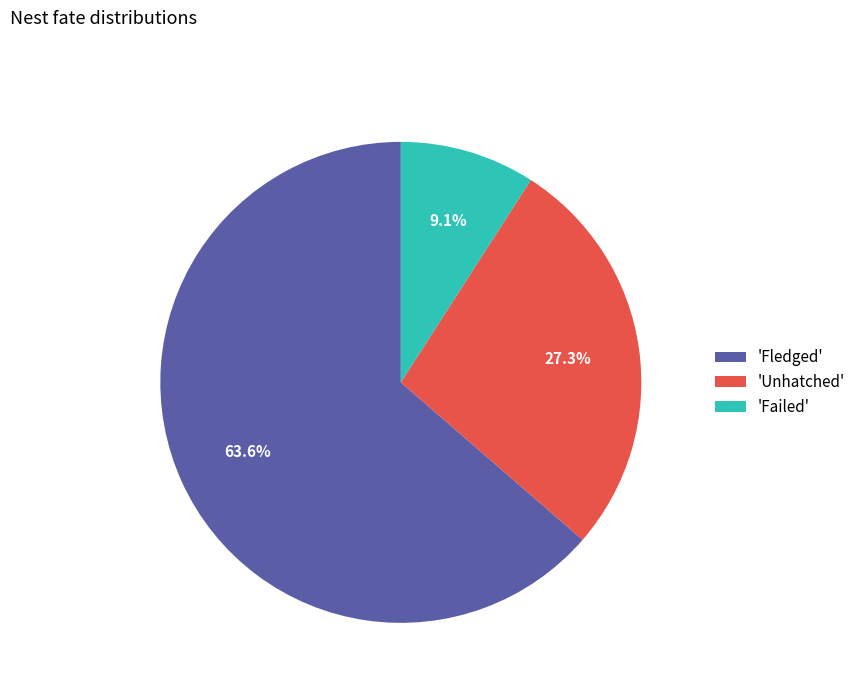

Combined, do 'Failed' and 'Fledged' account for over 50%?

Yes